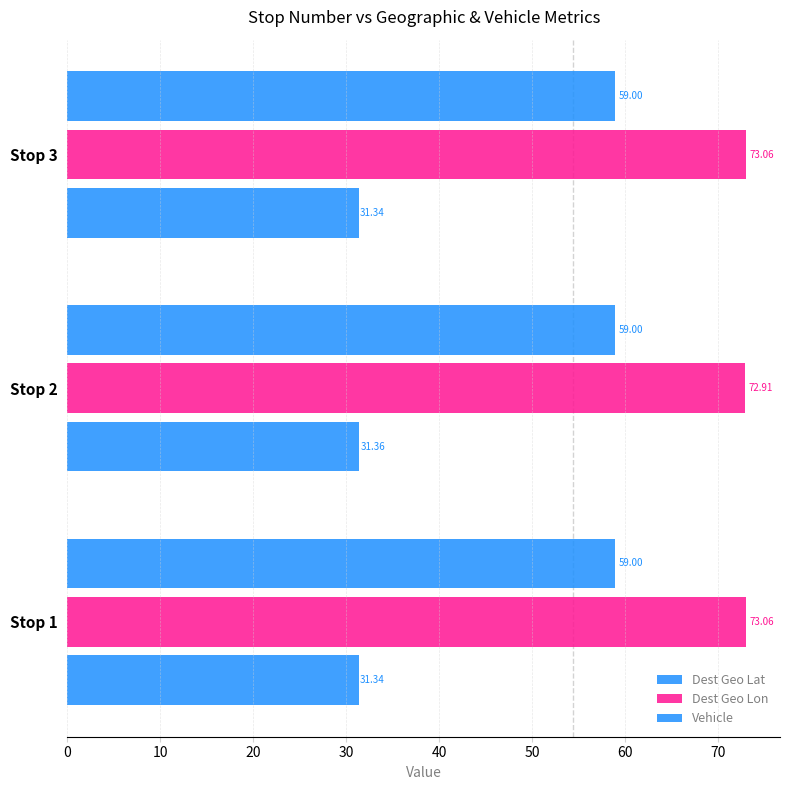

Count the number of categories in the chart.

3